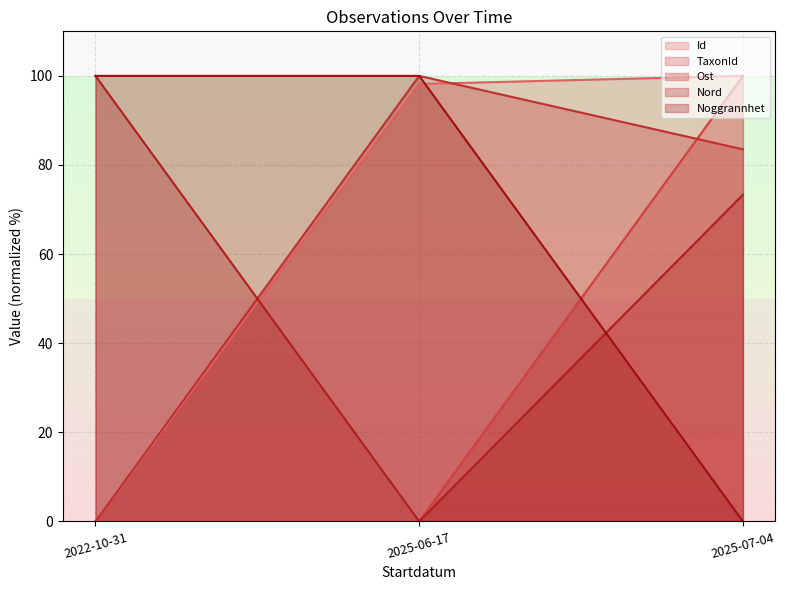

Is the value of Noggrannhet at 2025-06-17 greater than the value of Ost at 2025-06-17?

No